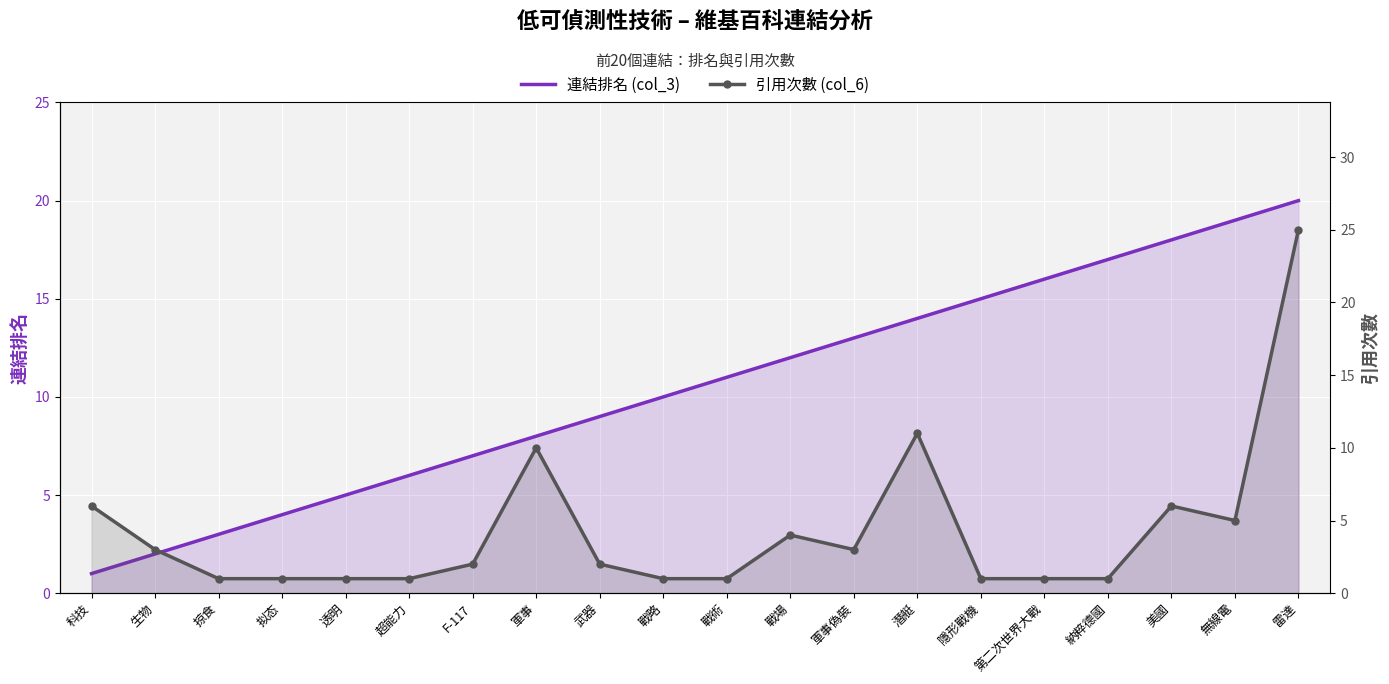

Rank the series at 軍事偽裝 from highest to lowest value.

連結排名 (col_3), 引用次數 (col_6)